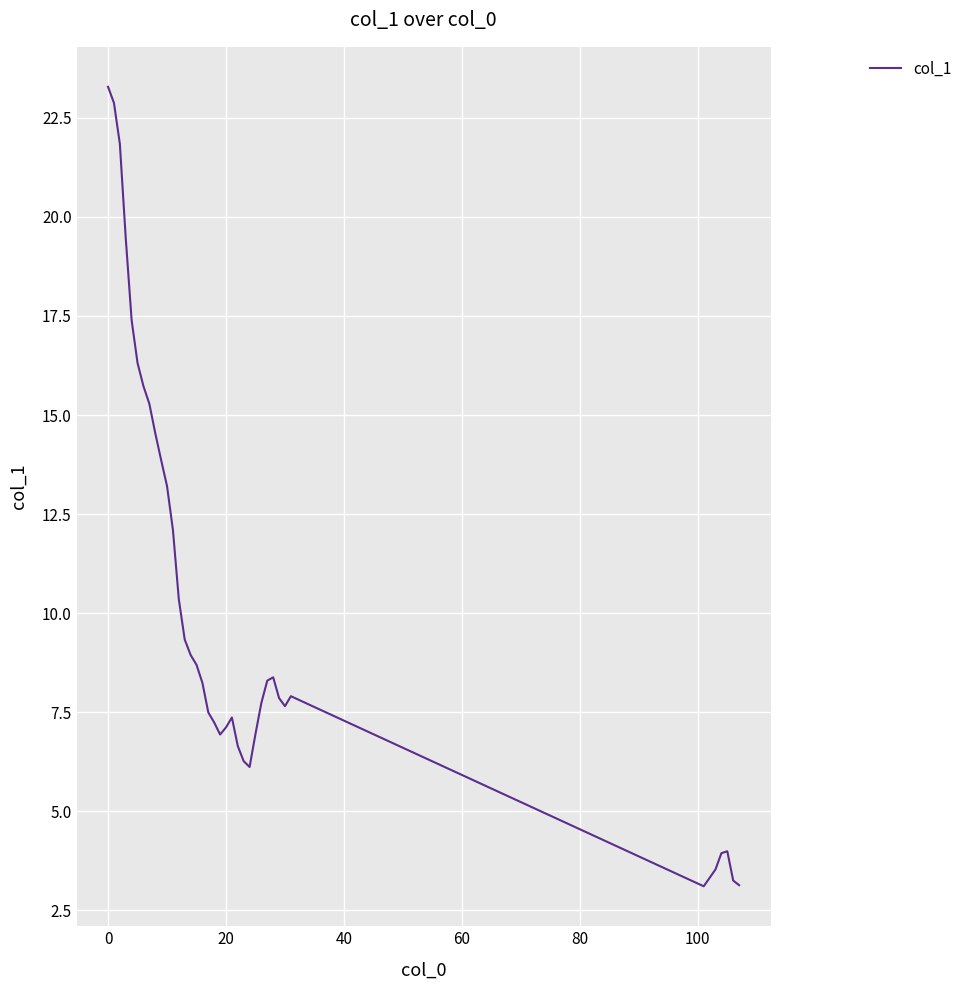

What is the greatest value displayed?

23.3